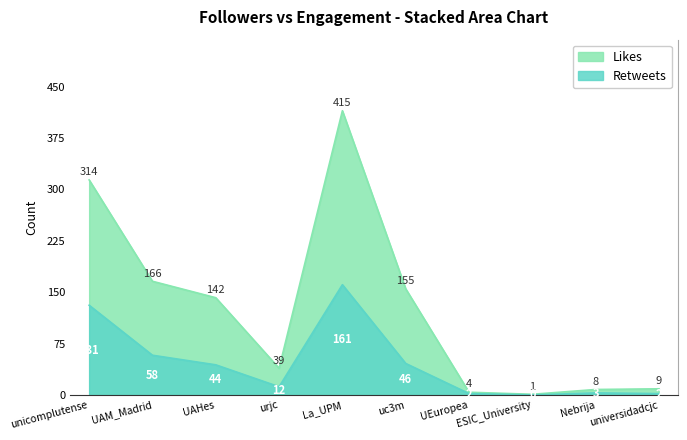

The value of Likes at UEuropea is 4. True or false?

True